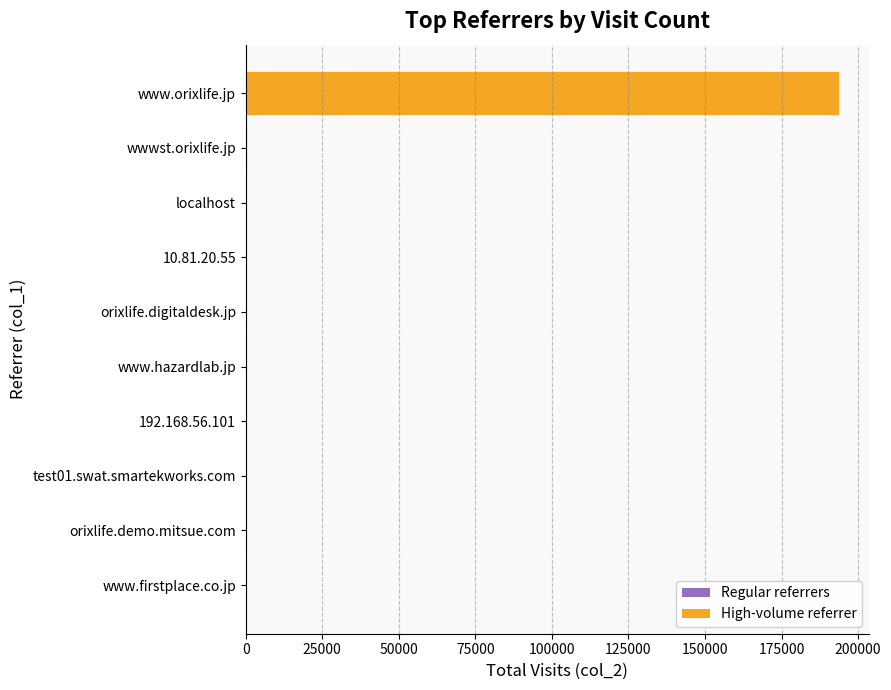

What is the sum of all values?

194410